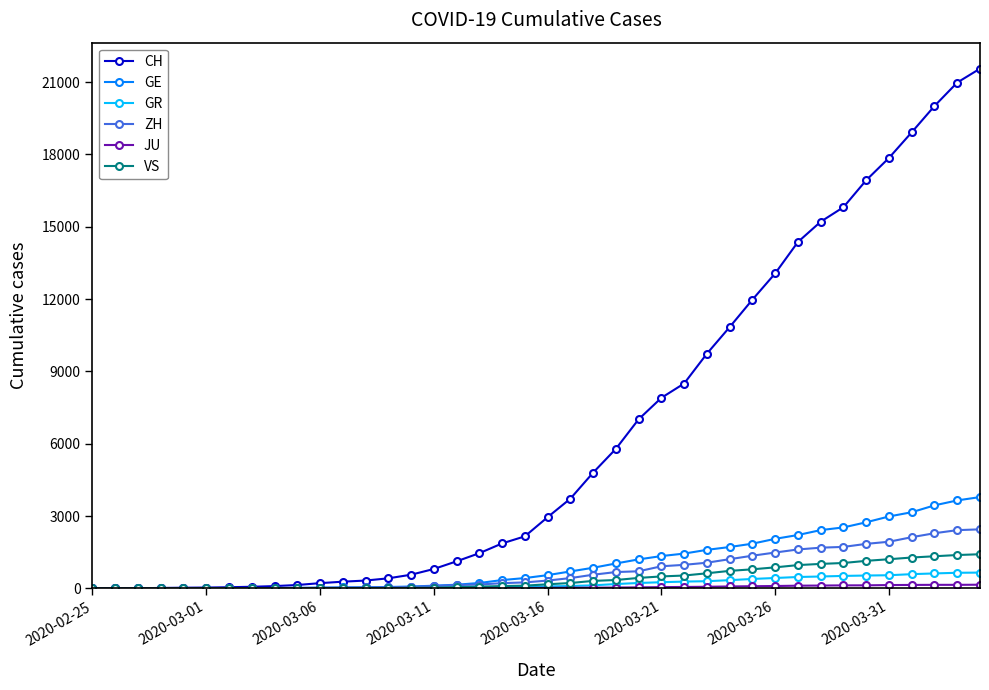

Which series has the widest spread of values?

CH